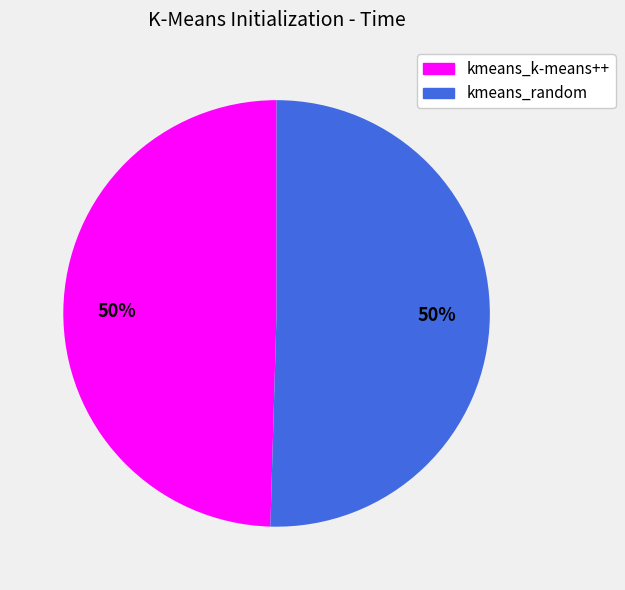

To the nearest percent, what is the combined percentage of kmeans_random and kmeans_k-means++?

100%